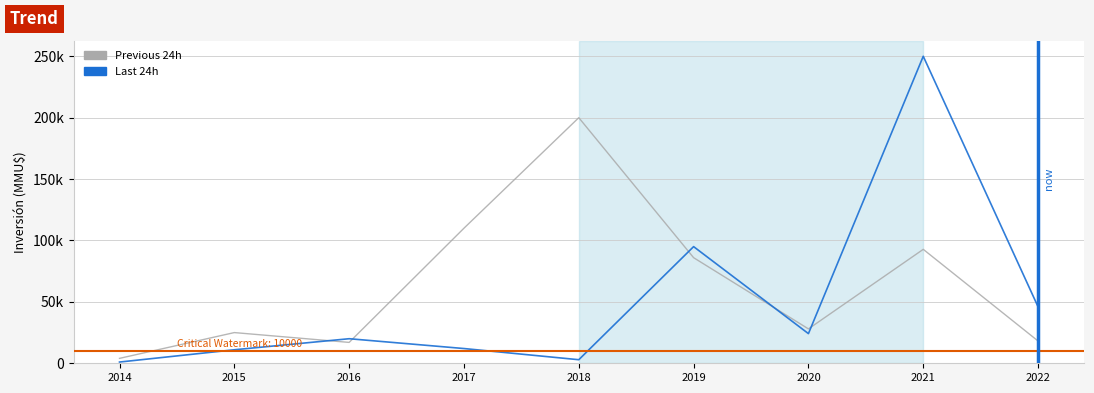

What is the sum of the Last 24h values at 2020 and 2019?

119146